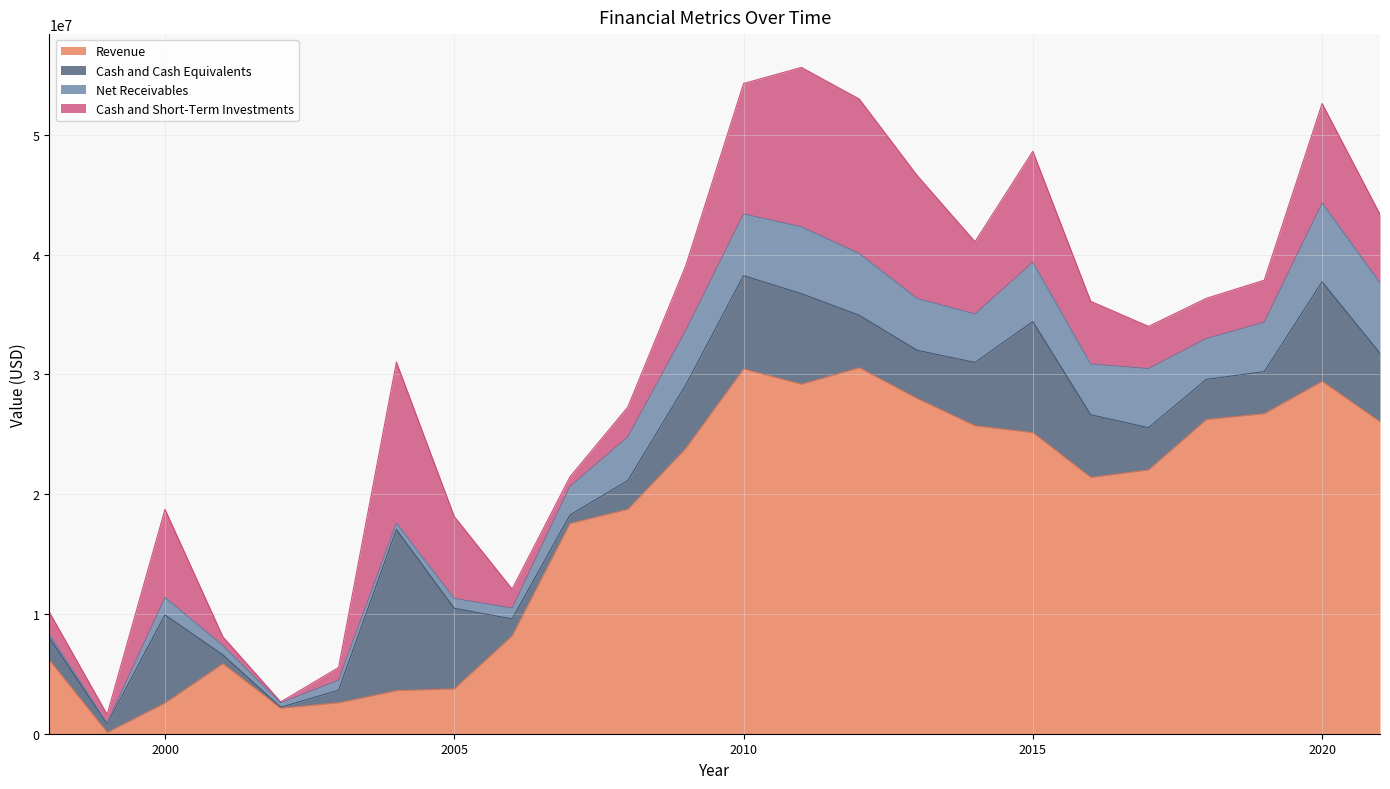

How many categories are shown in the chart?

24